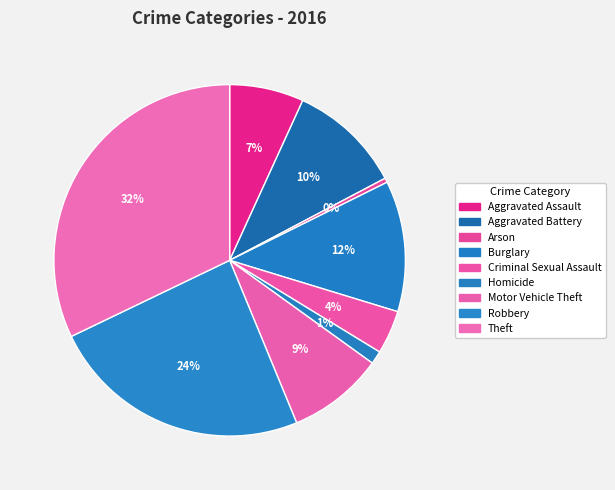

Rank the categories by value from lowest to highest.

Arson, Homicide, Criminal Sexual Assault, Aggravated Assault, Motor Vehicle Theft, Aggravated Battery, Burglary, Robbery, Theft